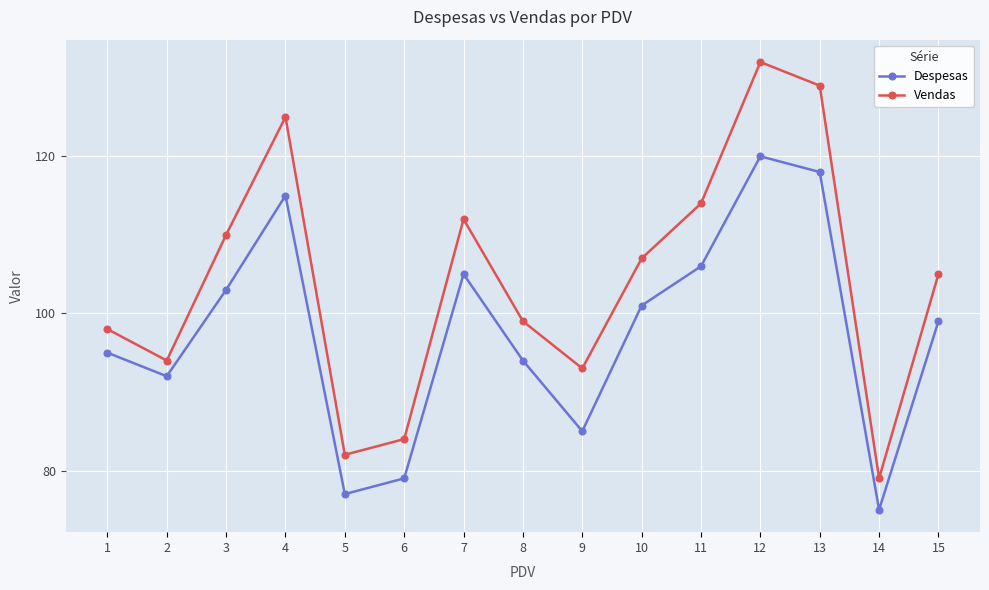

What are all the series names shown in the legend?

Despesas, Vendas